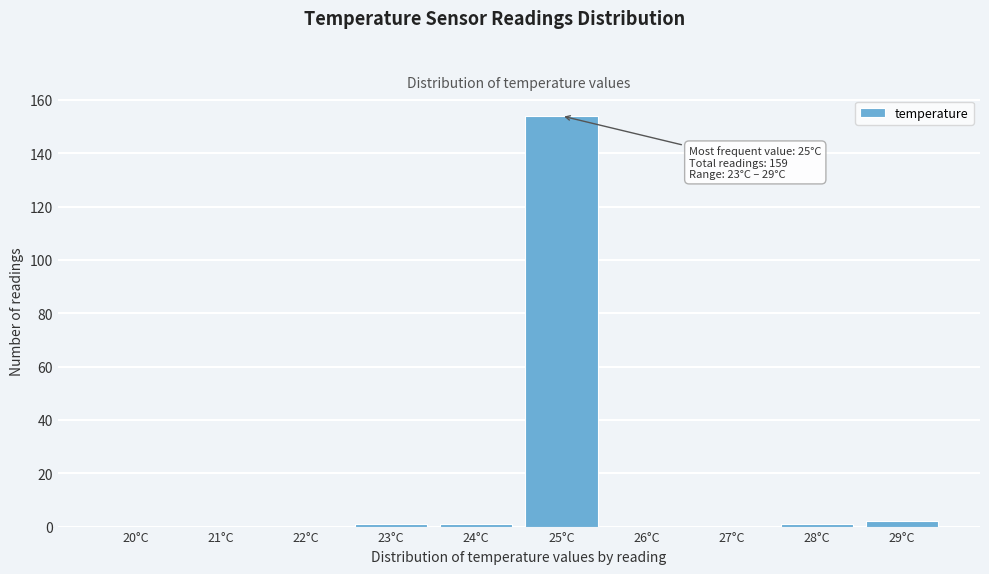

Reading left to right, what are all the values shown in this chart?

20°C=0	21°C=0	22°C=0	23°C=1	24°C=1	25°C=154	26°C=0	27°C=0	28°C=1	29°C=2